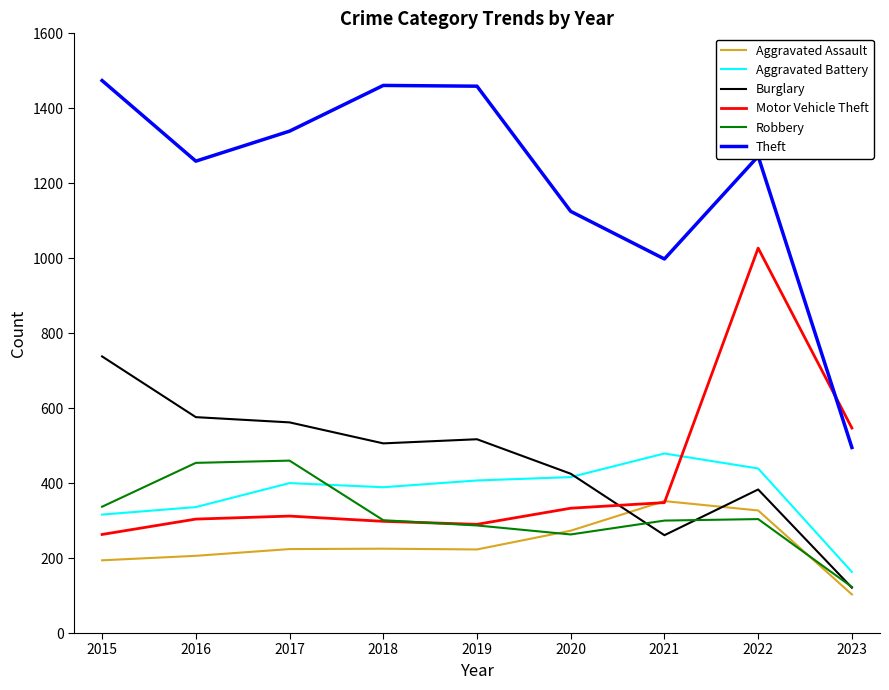

Which category has the lowest value in the Aggravated Assault series?

2023